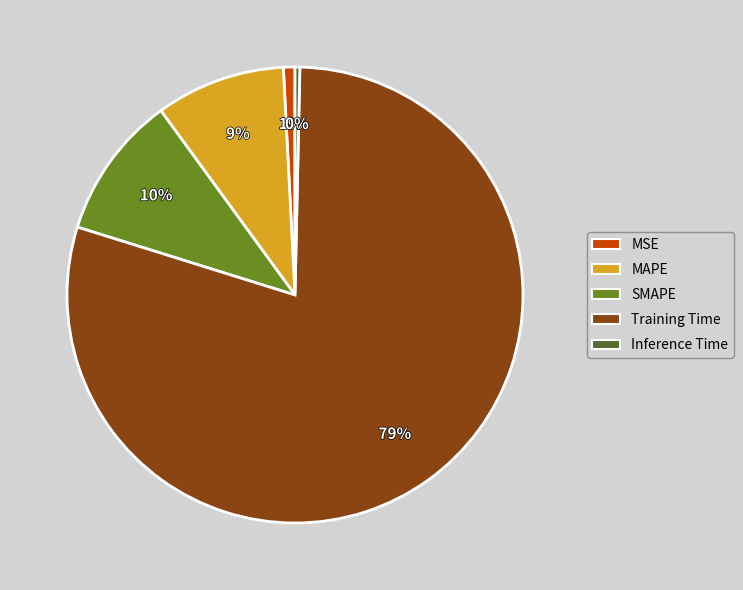

Which category has the biggest portion of the pie?

Training Time